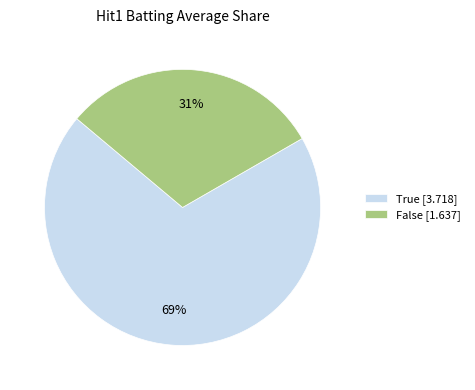

Which slice represents more than half of the pie?

True [3.718]